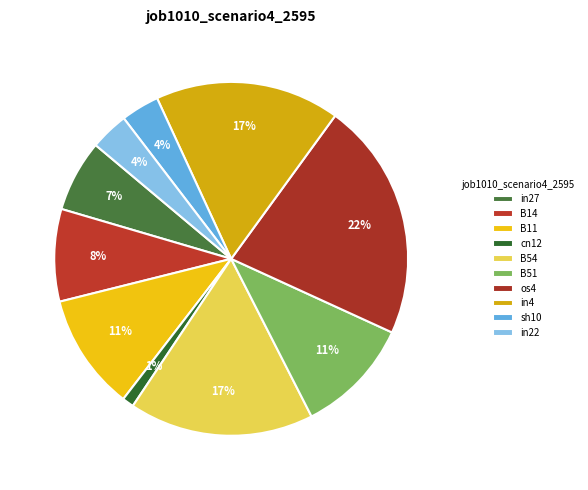

Which category has the smallest portion of the pie?

cn12